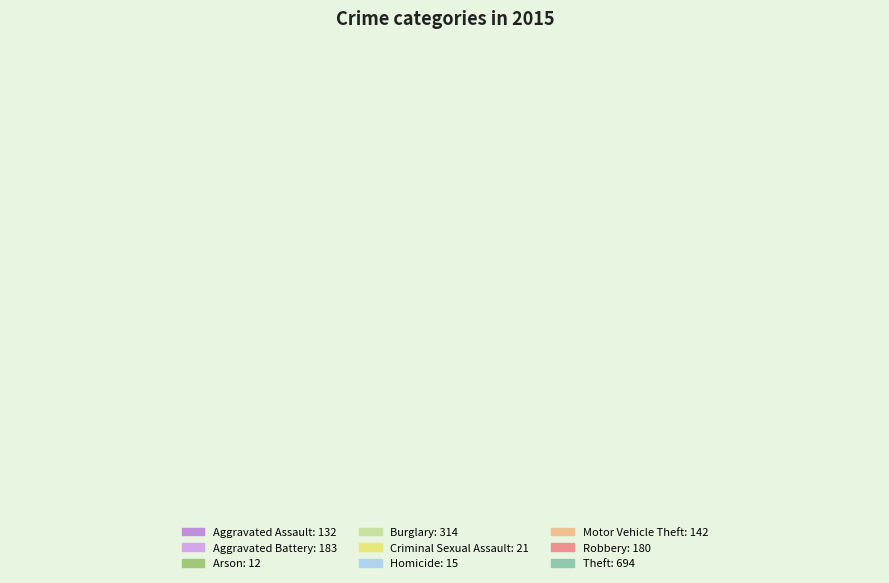

To the nearest percent, what percentage of the pie is Arson?

1%